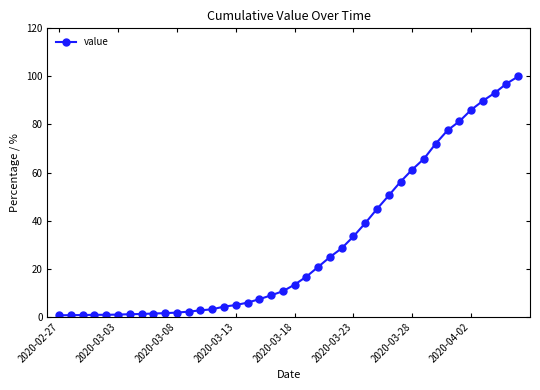

How many values exceed 13?

20